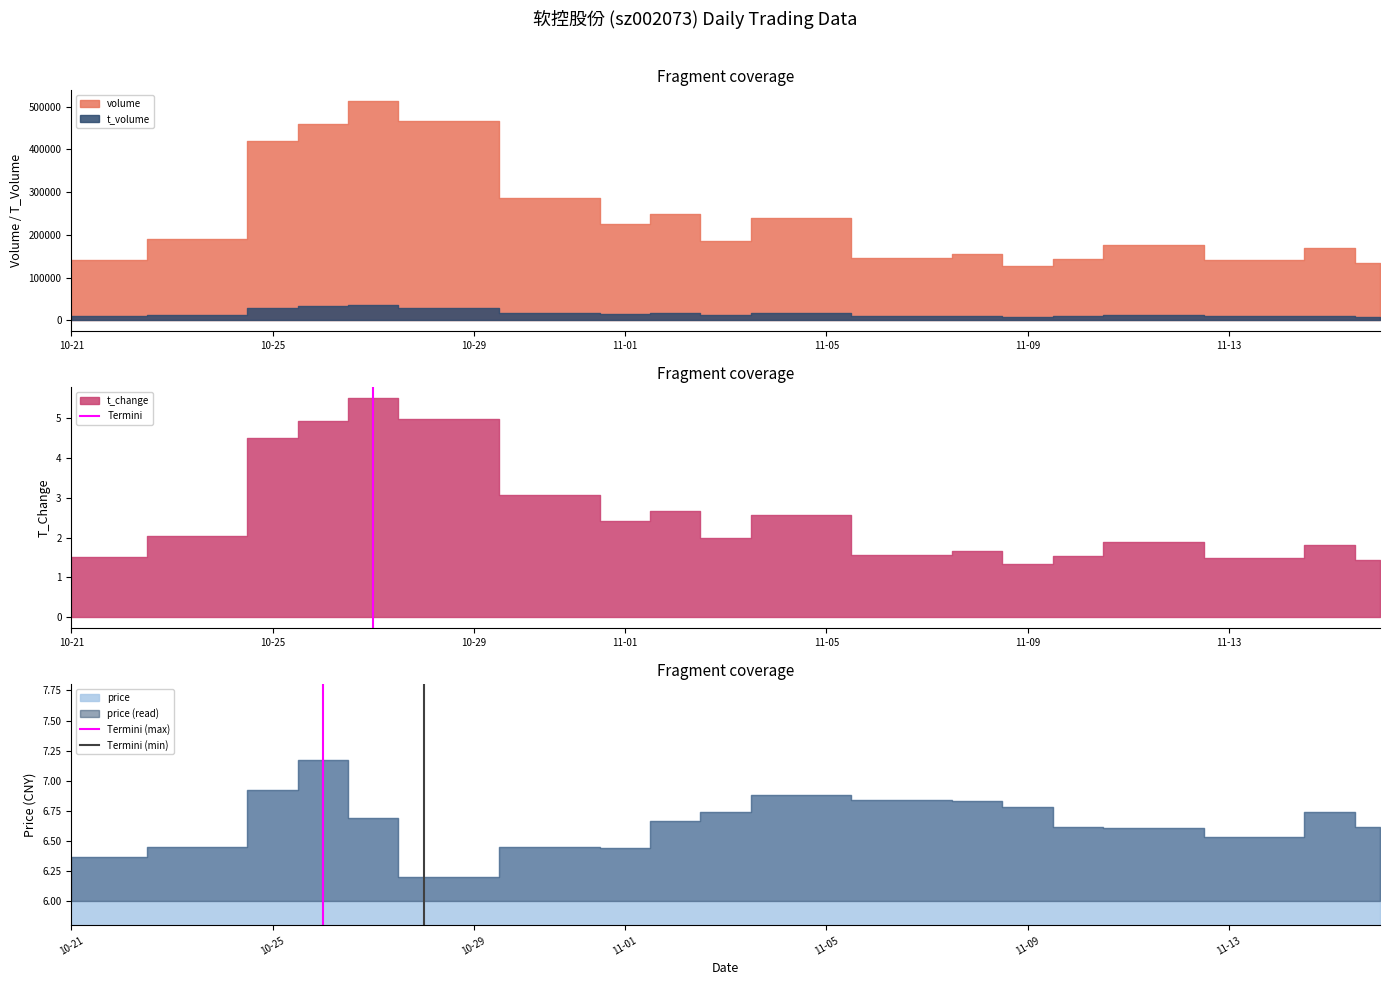

Which category has the highest value in the Termini (max) series?

10-25